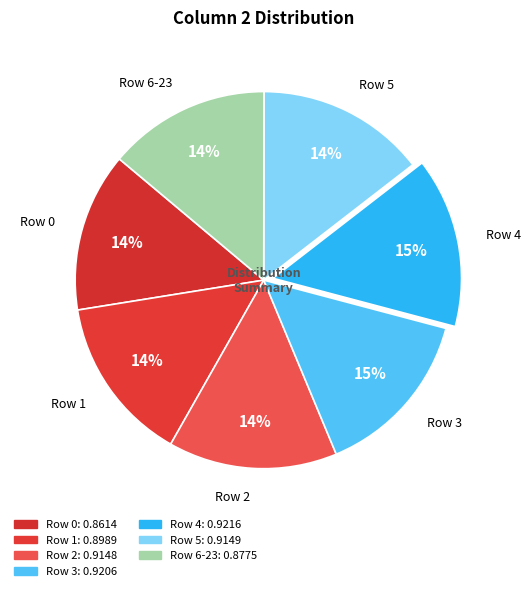

Does Row 4 represent more than half of the total?

No